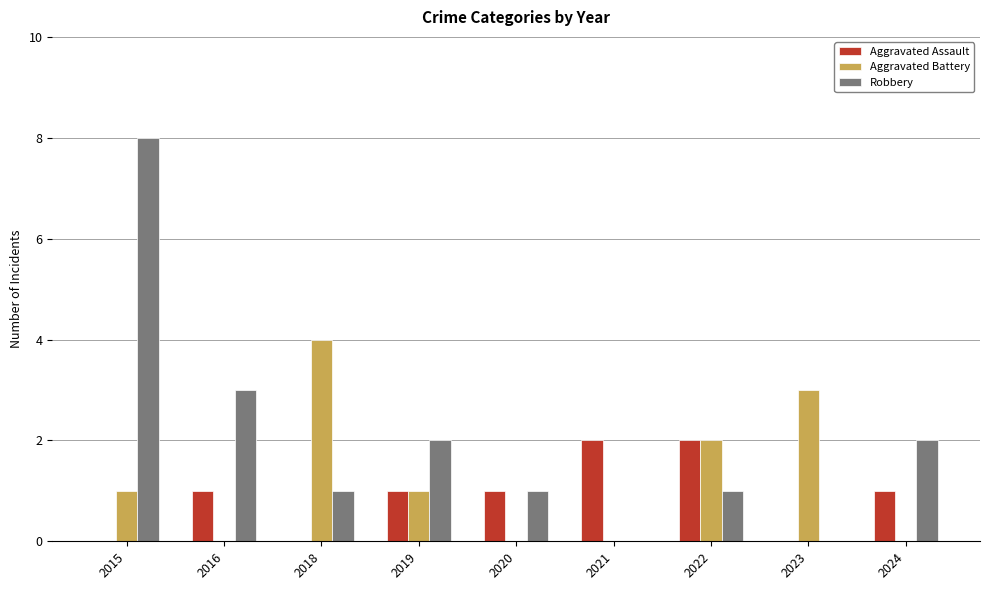

What is the sum of all Aggravated Assault values?

8